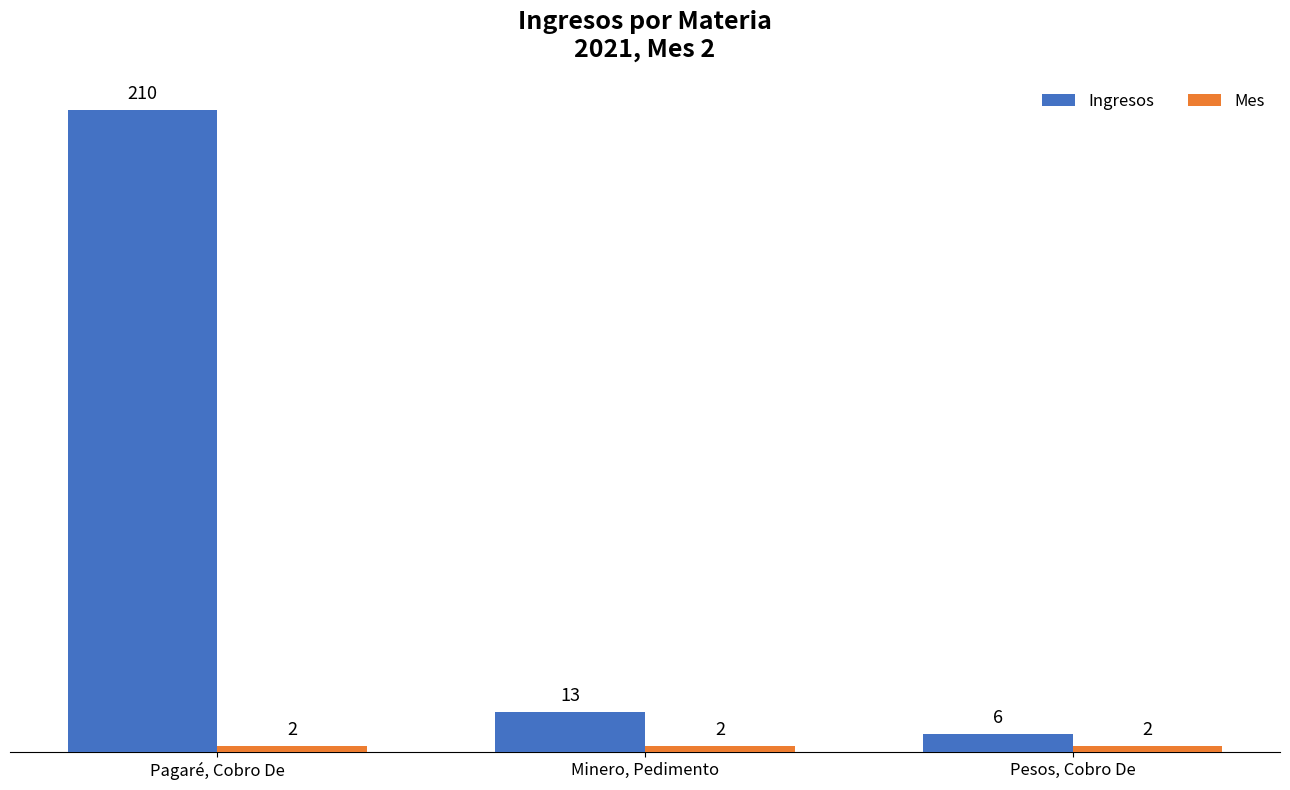

How many data points does each series have?

3